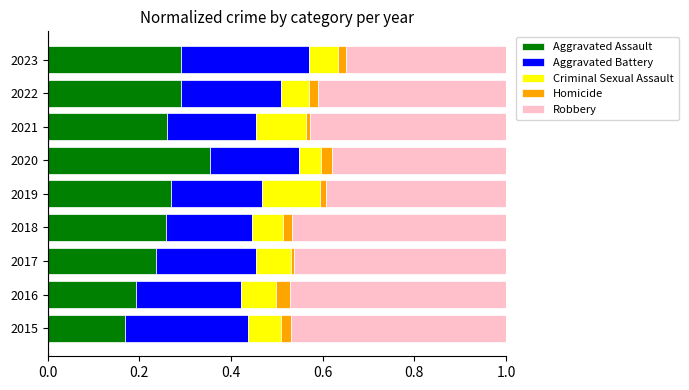

Which category has the highest value in the Aggravated Assault series?

2020